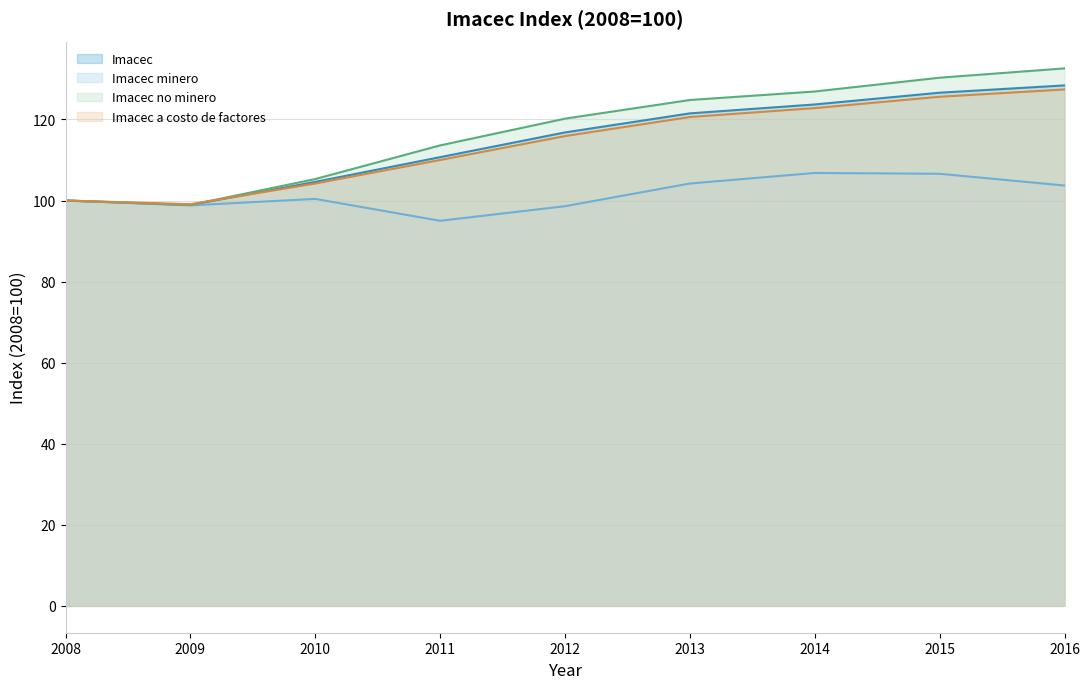

How many values in the Imacec minero series exceed 100?

5